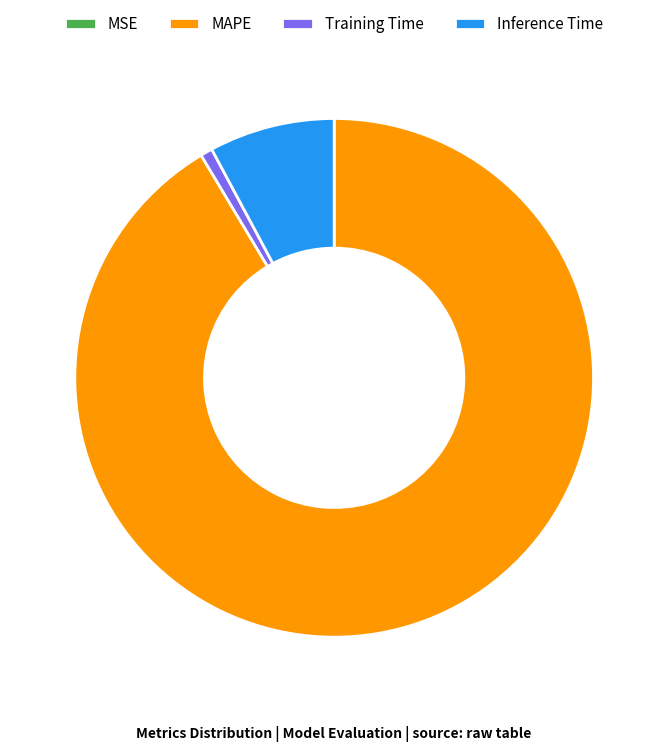

Does MAPE account for over 50% of the chart?

Yes